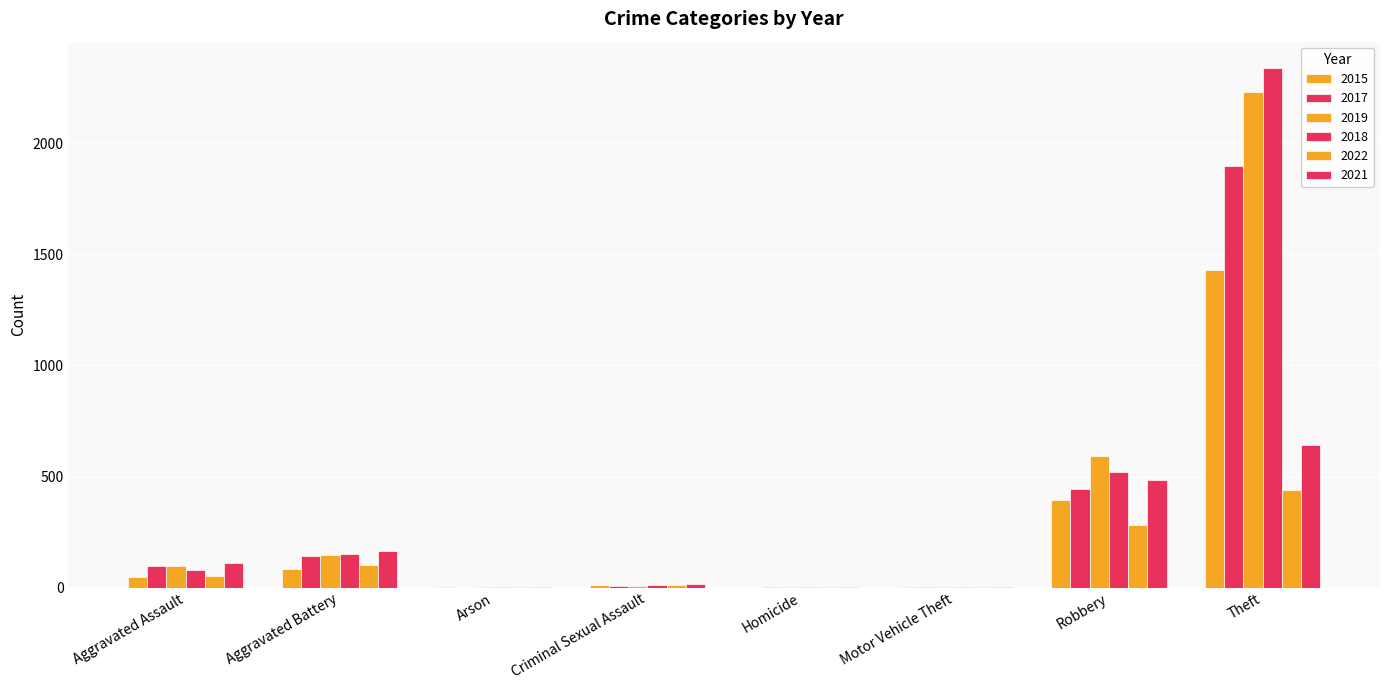

True or false: 2018 has a value of 707 at Robbery.

False